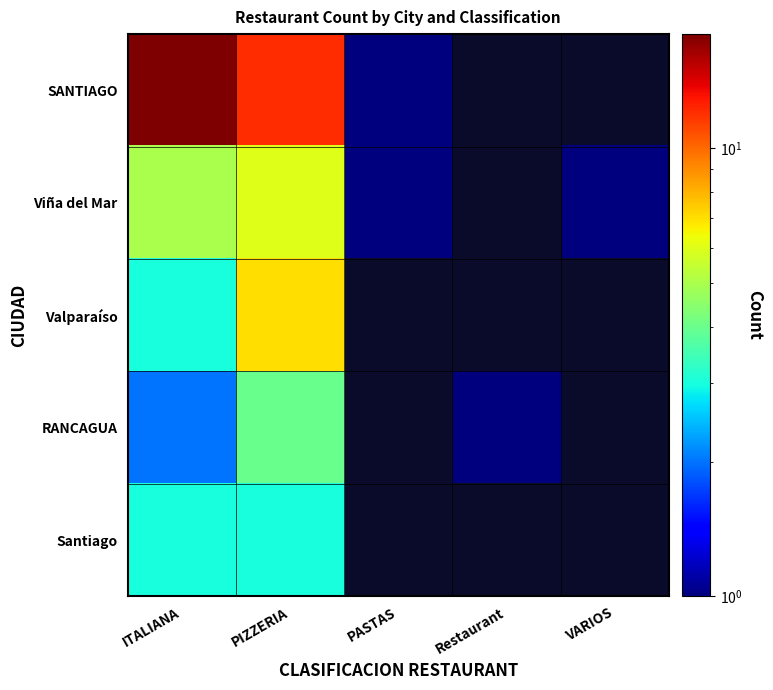

List the series in order of their peak value, lowest first.

Santiago, RANCAGUA, Viña del Mar, Valparaíso, SANTIAGO